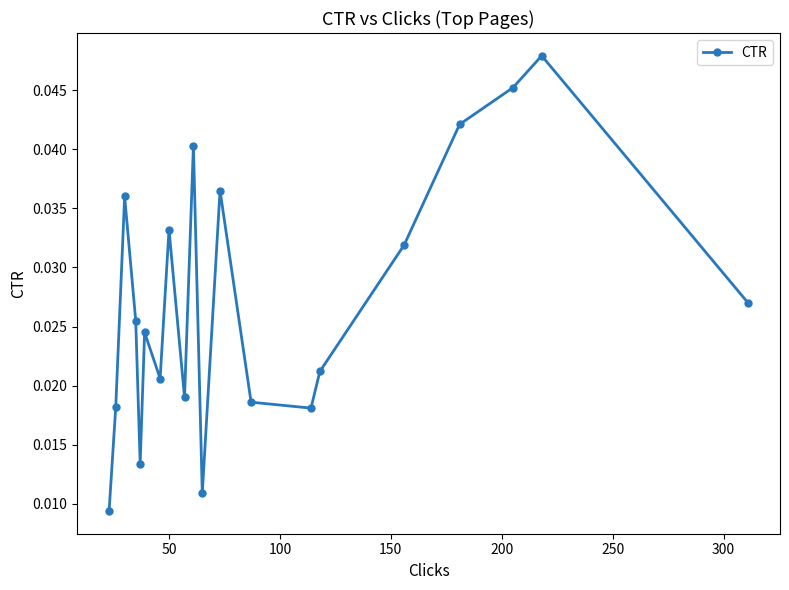

How many series are shown in this chart?

1